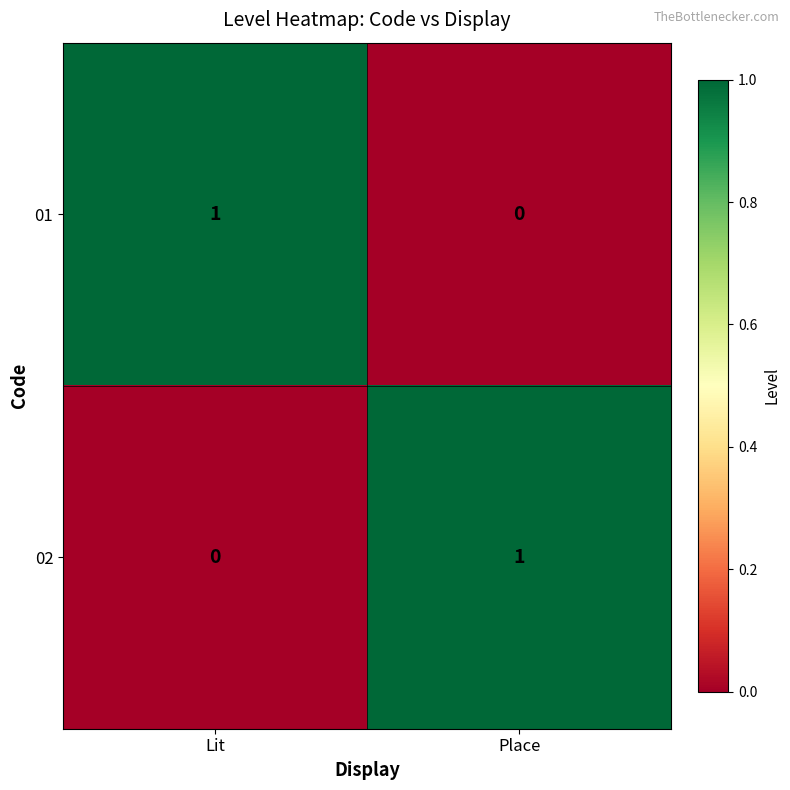

At which label is 02 closest to 0?

Lit